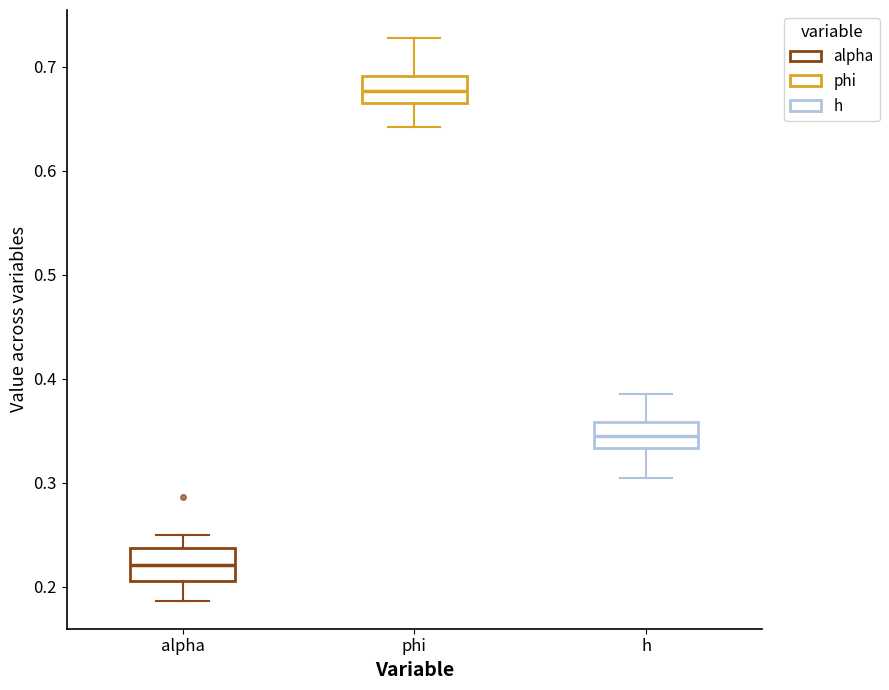

Reading left to right, transcribe this box plot: for each box, give where its median line is, the range the box spans, and where its two whiskers end, as read against the y-axis. The values are not printed on the chart, so give them approximately, as read against the axis.

alpha: median 0.22, box 0.21 to 0.24, whiskers 0.19 to 0.25
phi: median 0.68, box 0.67 to 0.69, whiskers 0.64 to 0.73
h: median 0.34, box 0.33 to 0.36, whiskers 0.30 to 0.38